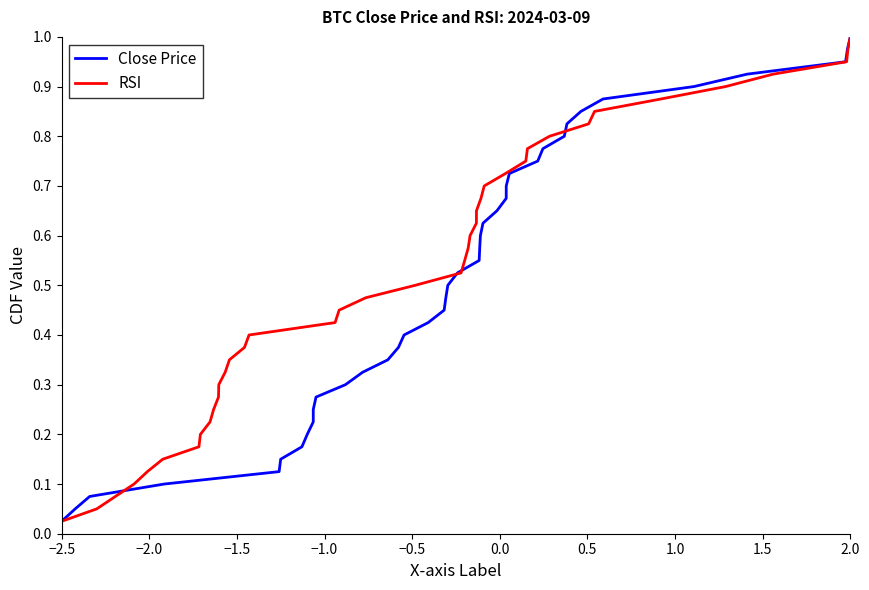

Which category has the lowest value in the RSI series?

−2.5